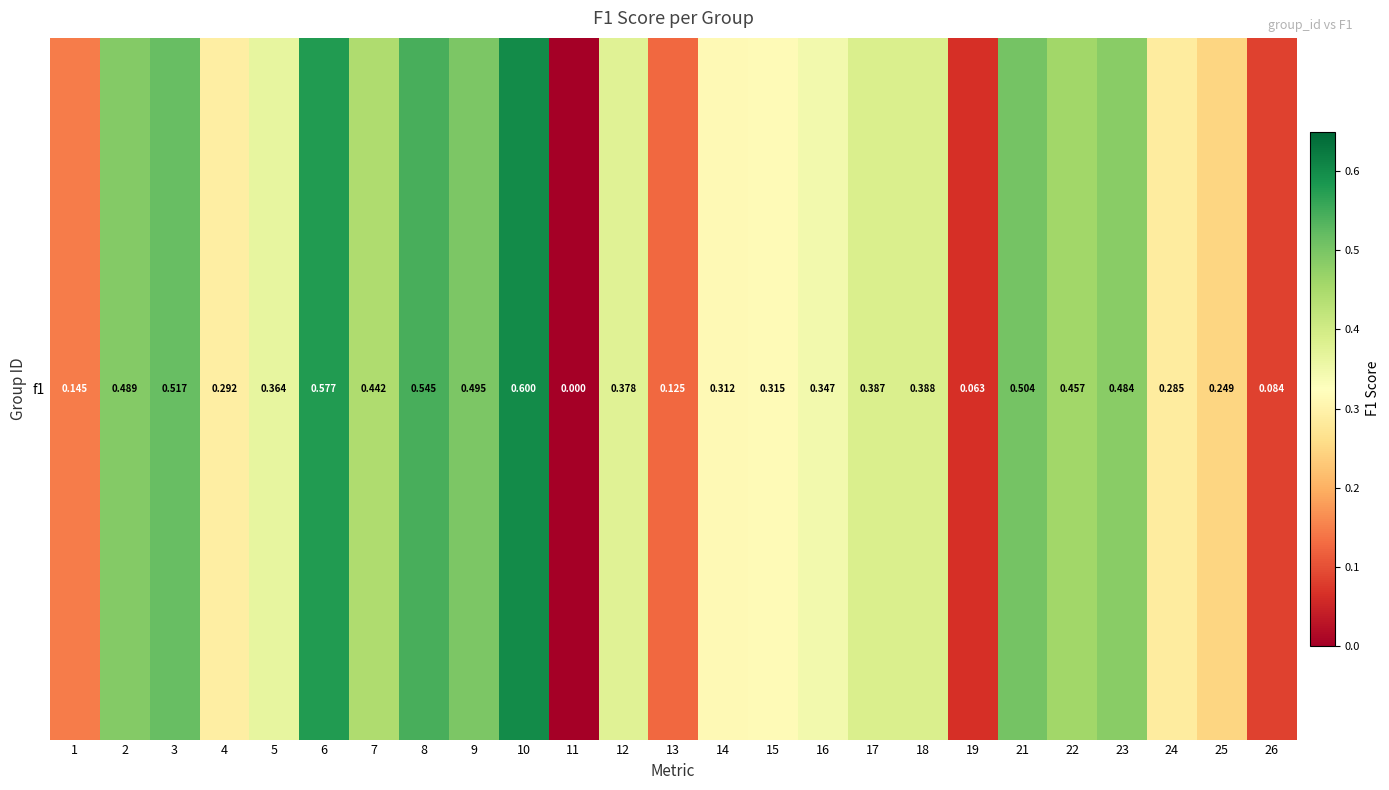

True or false: the data shows 0.1 at 4.

False